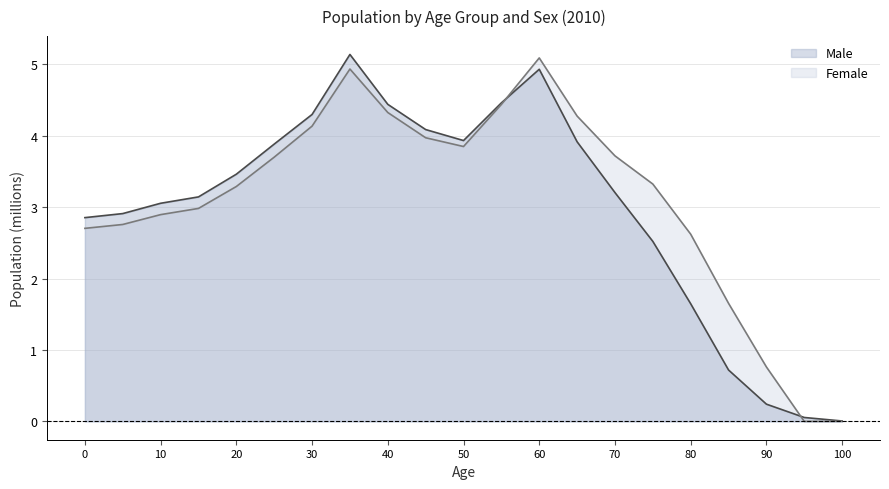

How many data points does each series have?

21